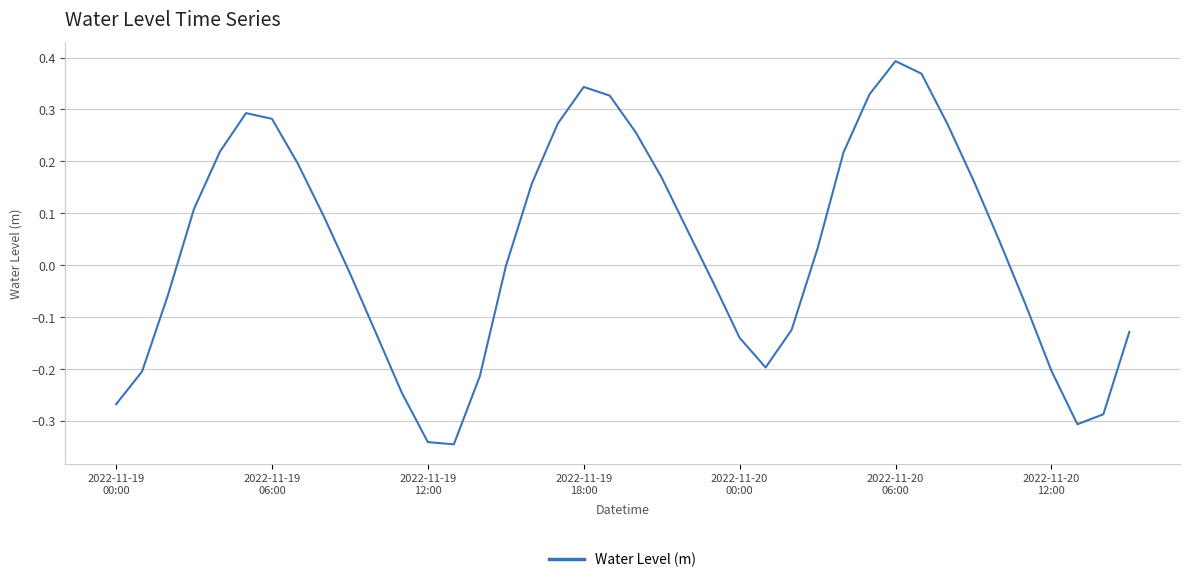

What is the difference between the maximum and minimum values?

0.7